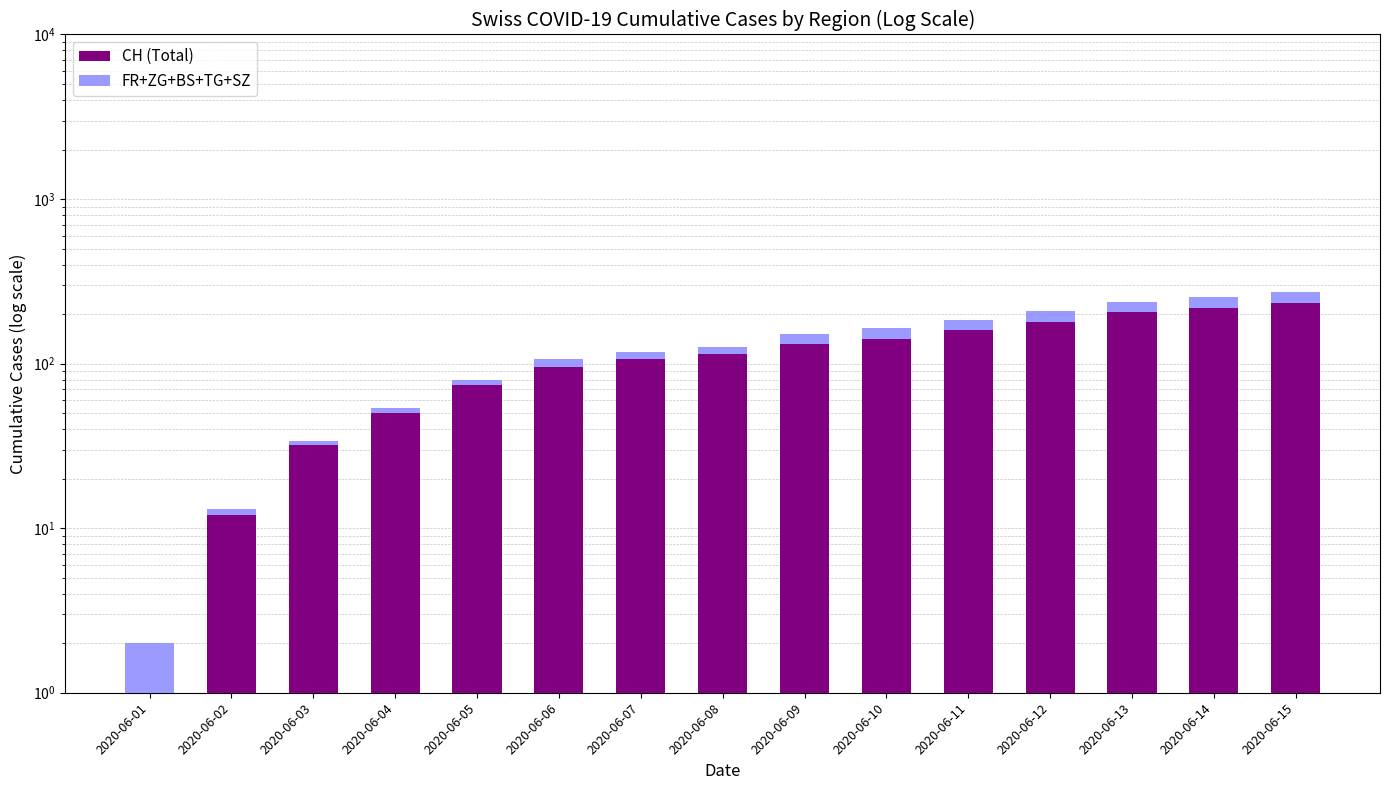

Reading left to right, what are all the values shown in this chart?

CH (Total): 1	12	32	50	74	95	107	114	132	142	159	180	205	219	235
FR+ZG+BS+TG+SZ: 1	1	2	4	6	11	11	13	19	22	26	28	32	36	38